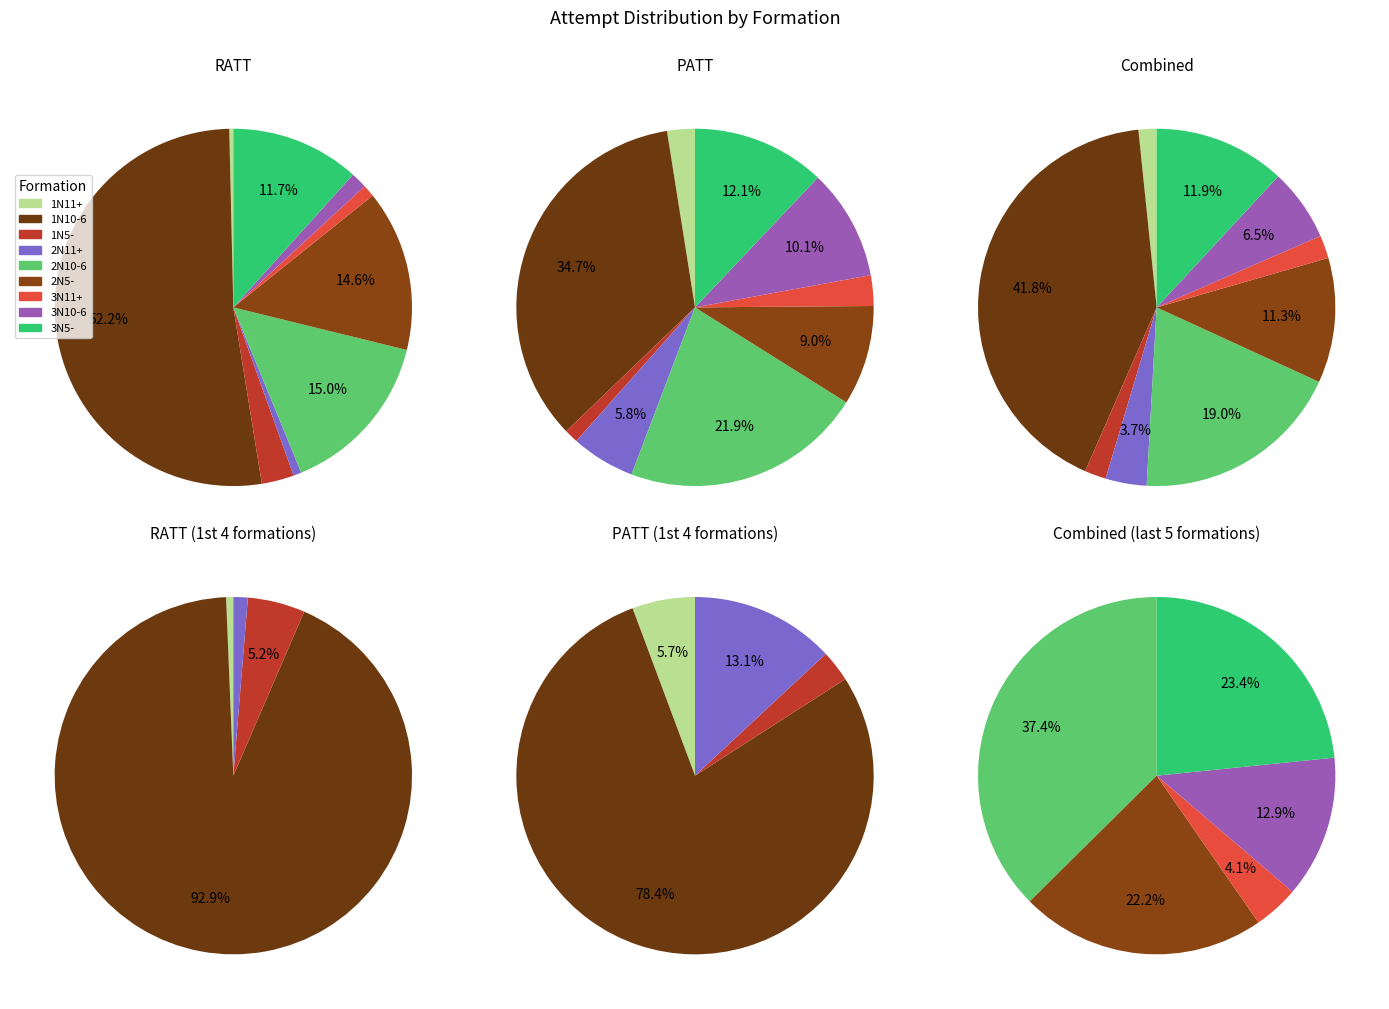

Is 1N10-6 the majority of the pie?

Yes